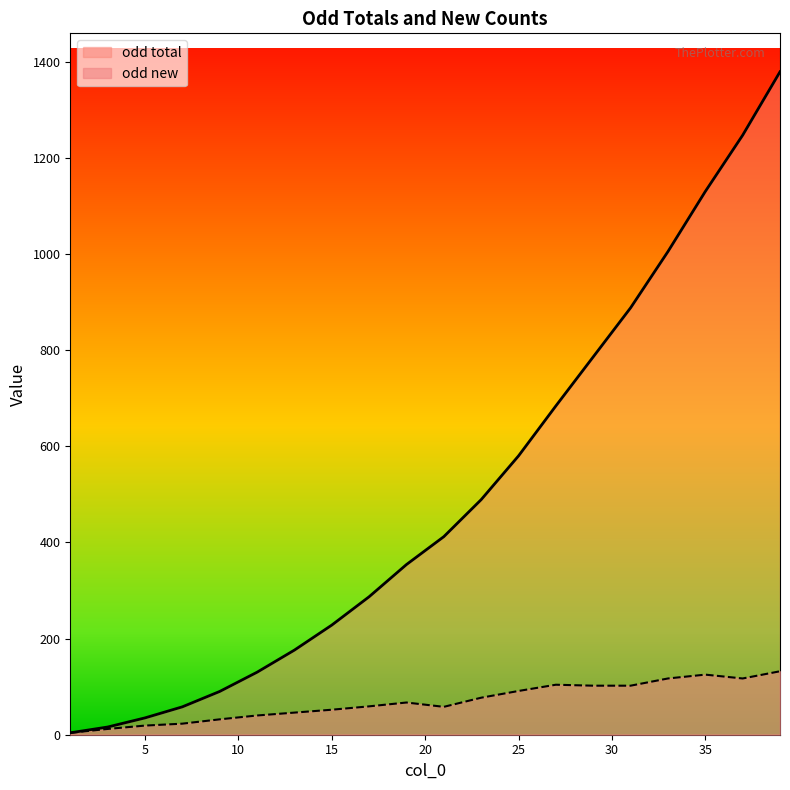

The odd new series shows 32 at 9. True or false?

True